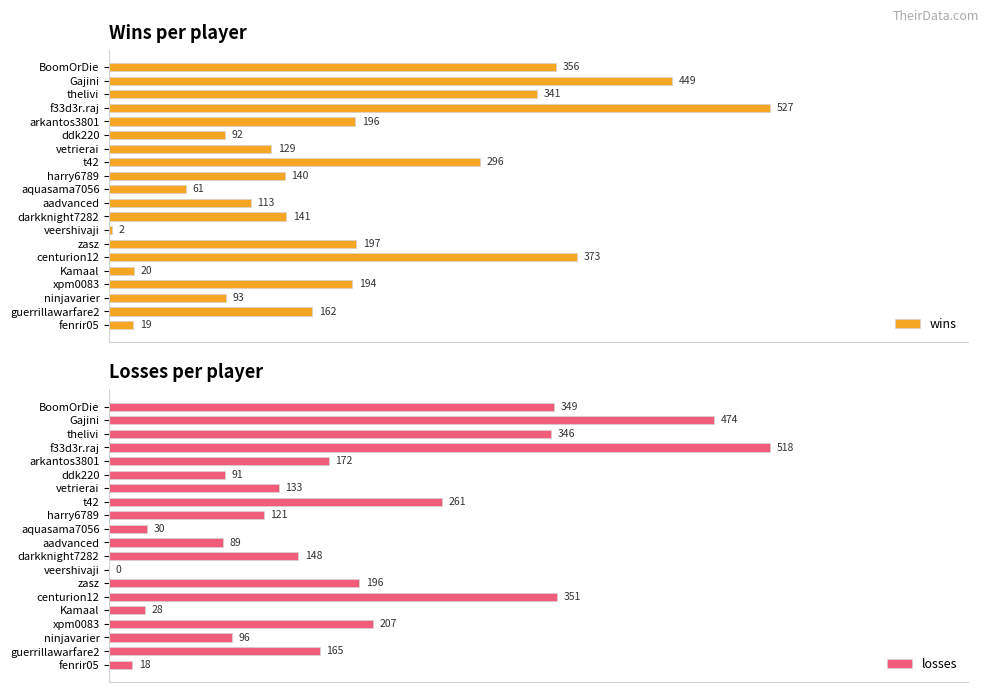

Where is wins nearest to the value 264?

t42